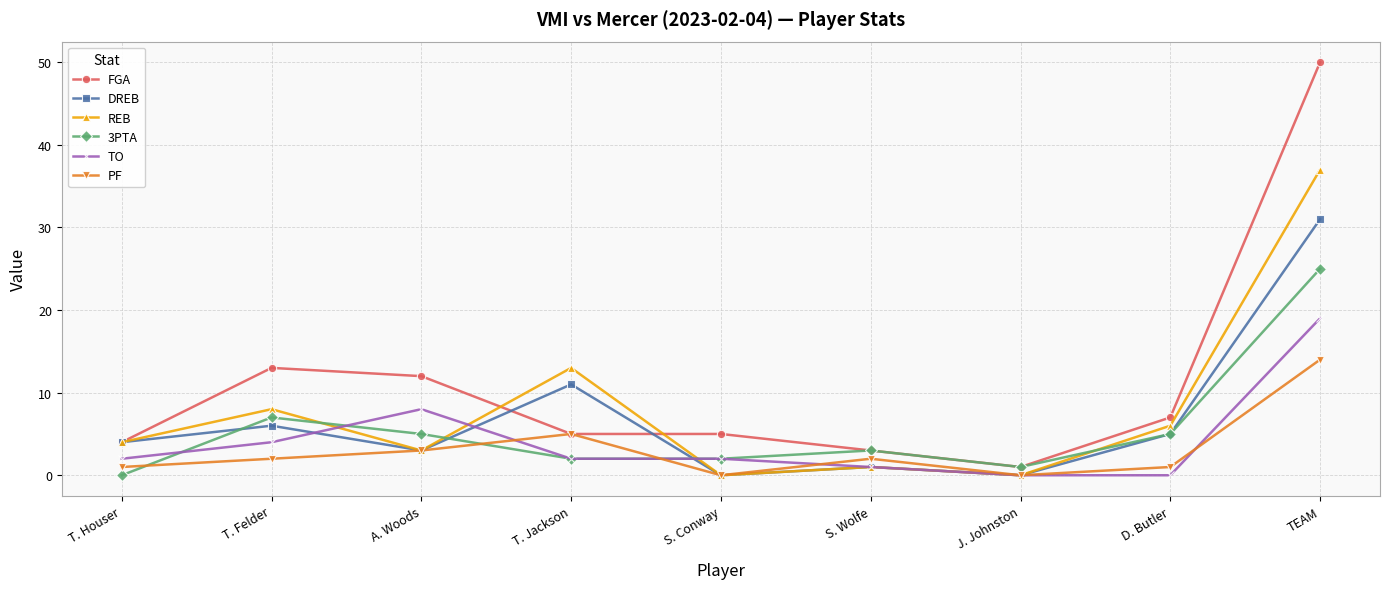

The value of TO at J. Johnston is -8. True or false?

False